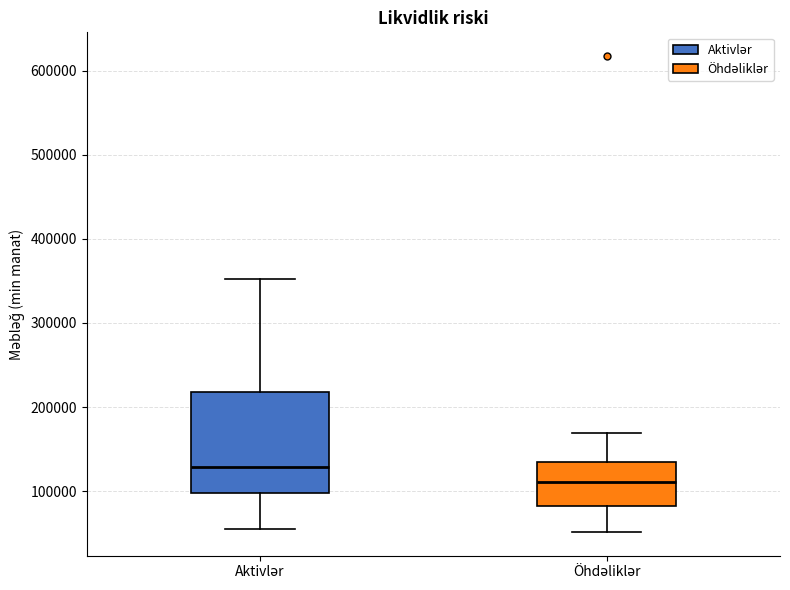

Comparing the boxes themselves (not the whiskers), which one is the tallest?

Aktivlər